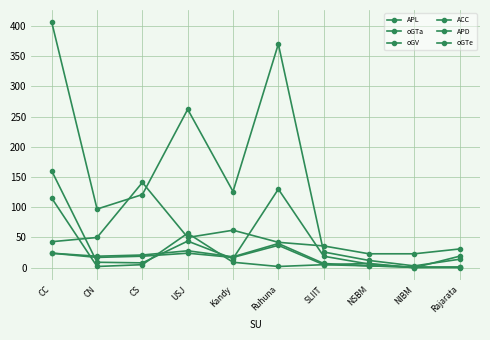

How many values in the oGTa series are below 19?

5